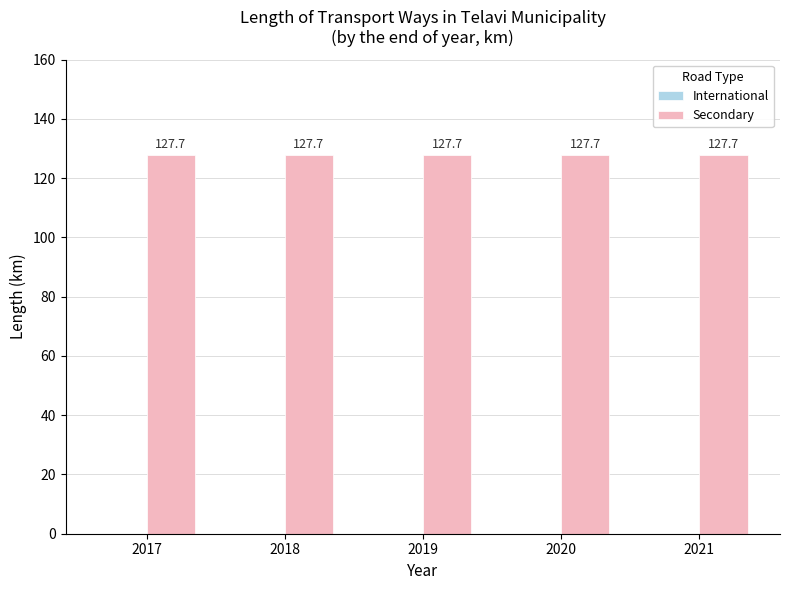

At which label is International closest to 0?

2017